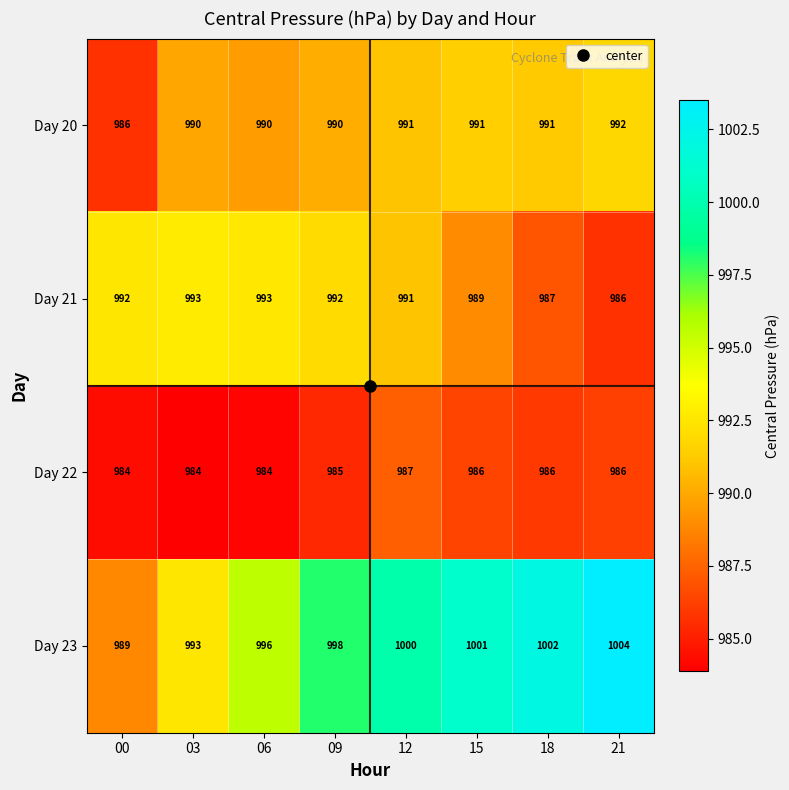

The Day 20 series shows 990 at 09. True or false?

True